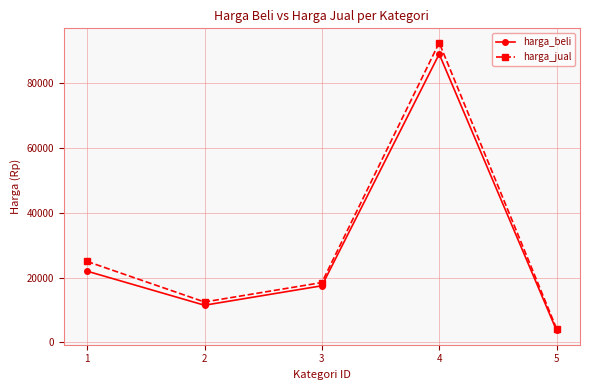

What is the value of the harga_beli point at the 3rd from the left?

17500